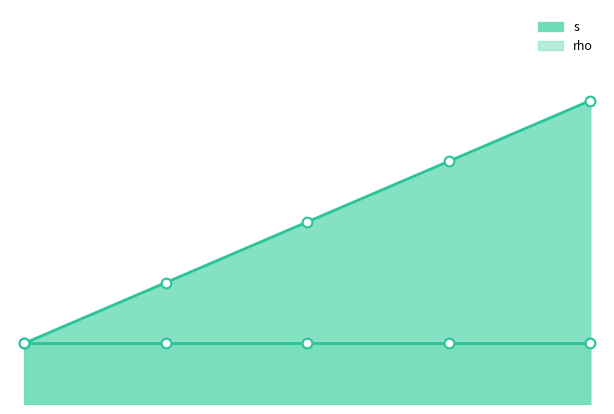

Where does the data first go above 3?

6